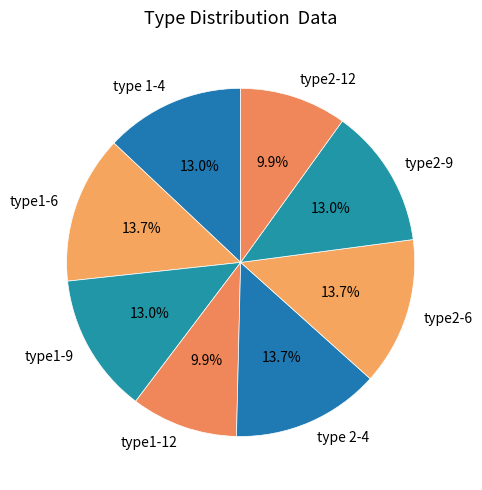

To the nearest percent, what is the difference between the largest and smallest slice percentages?

4%